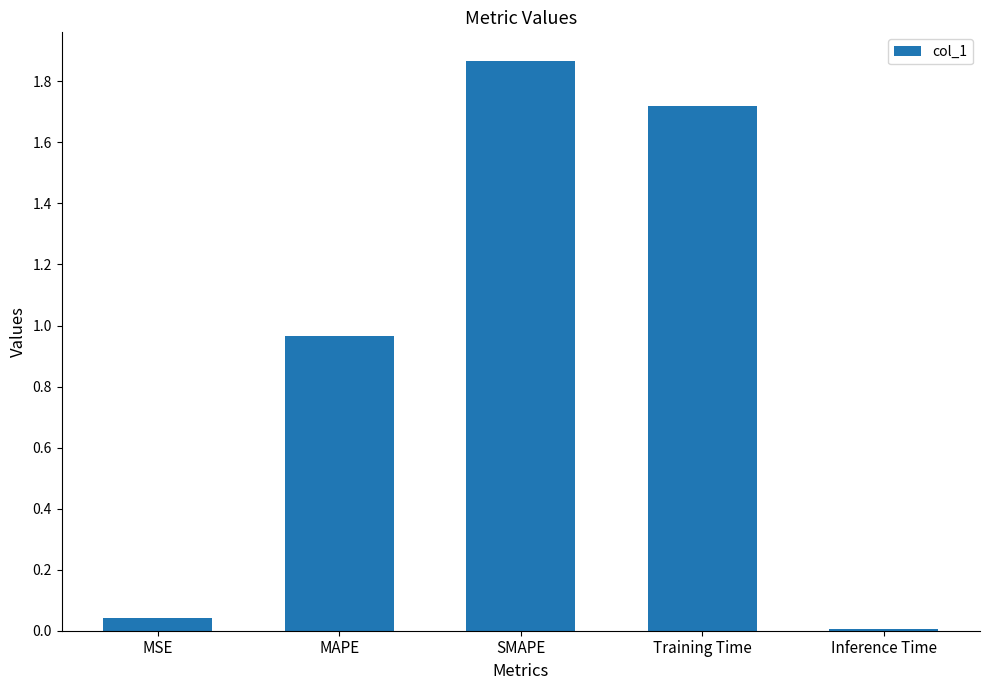

Where is the data nearest to the value 0?

Inference Time